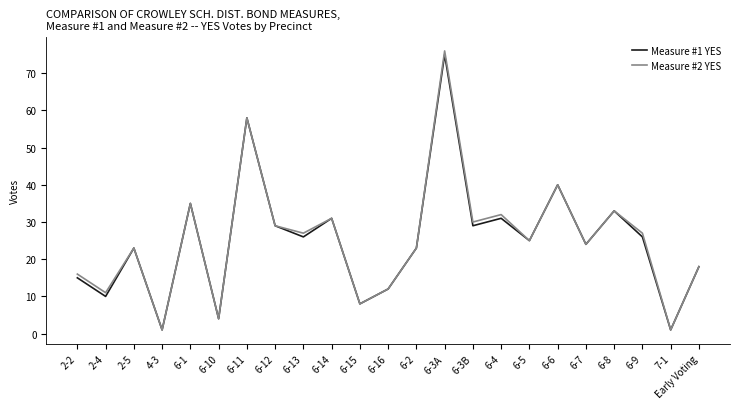

What is the average value of the Measure #2 YES series?

25